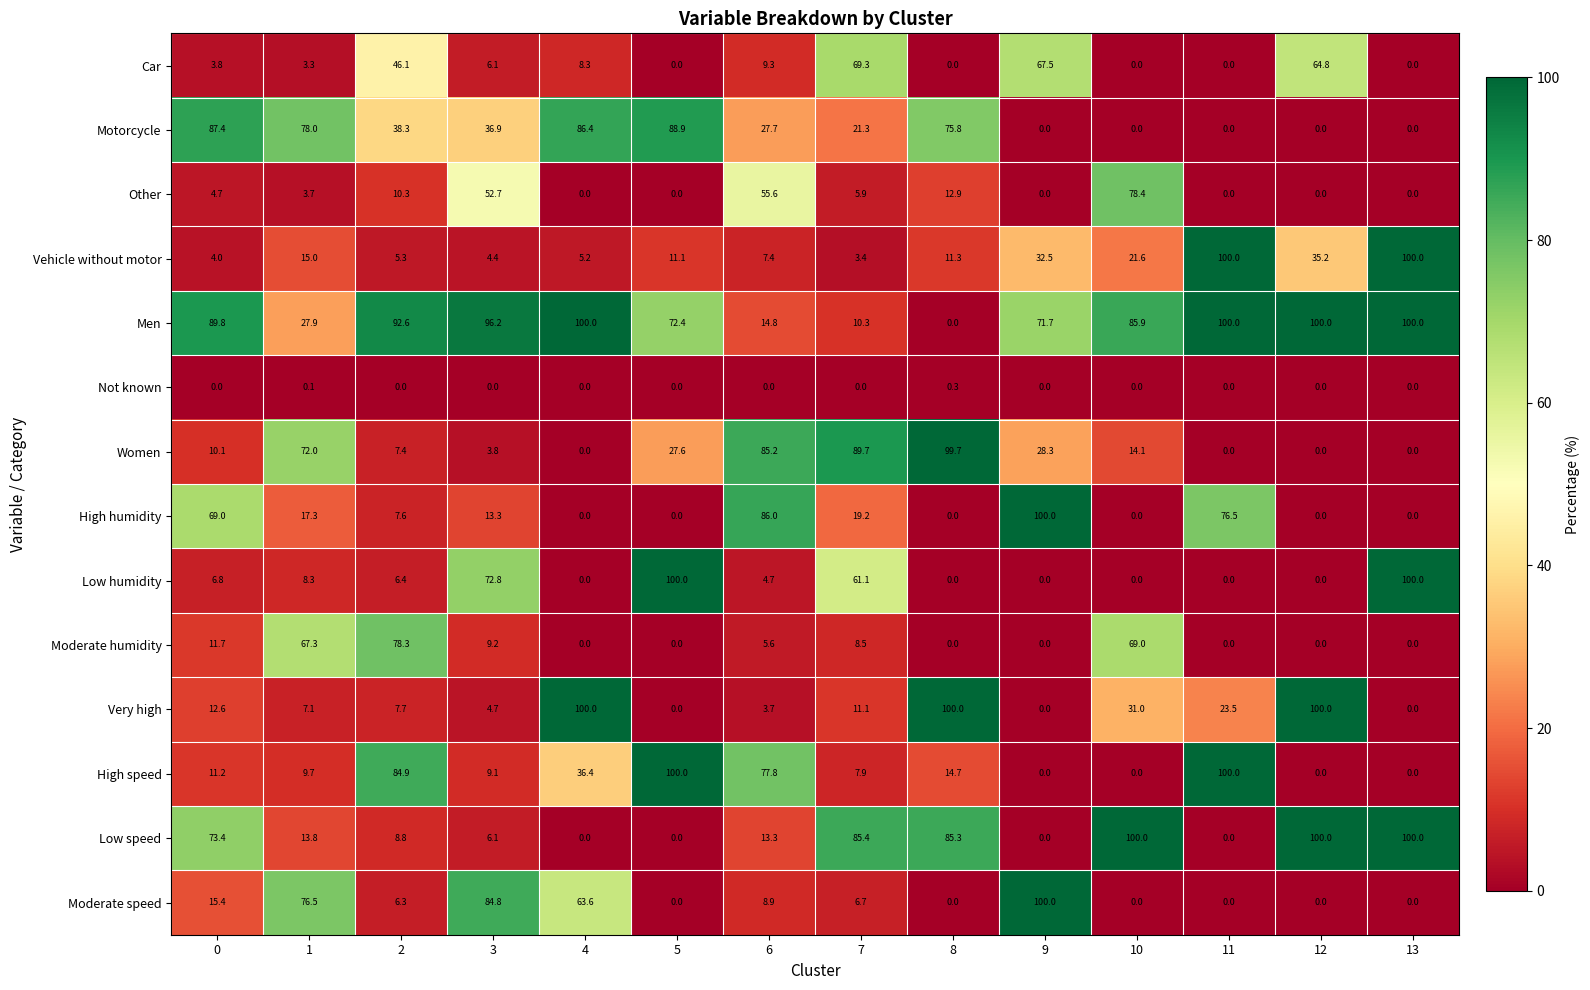

Which category has the highest value in the Other series?

10